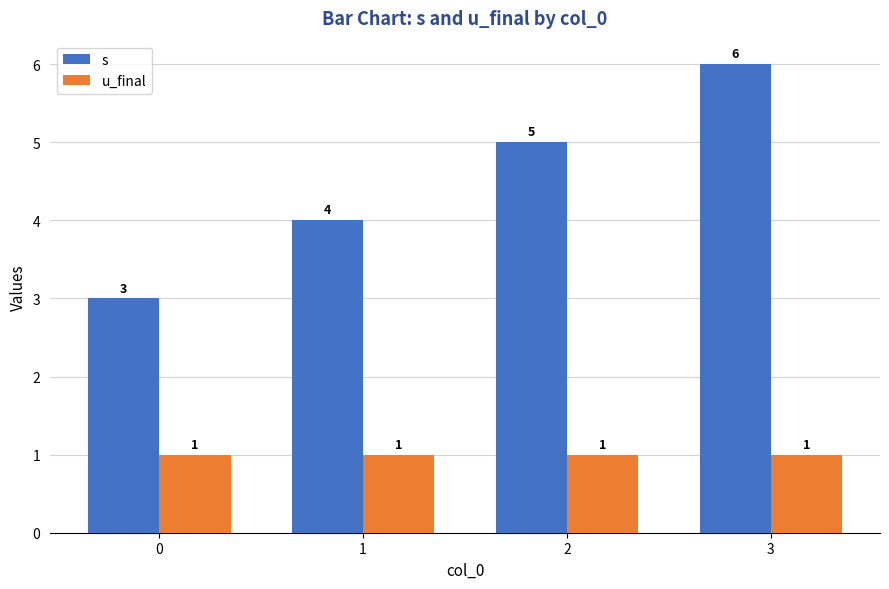

What is the minimum value shown in the chart?

1